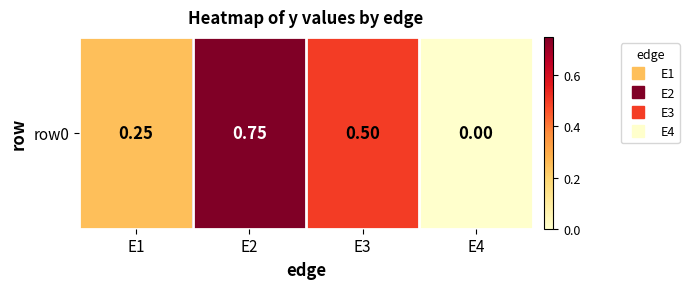

What is the change in value from E2 to E3?

-0.2